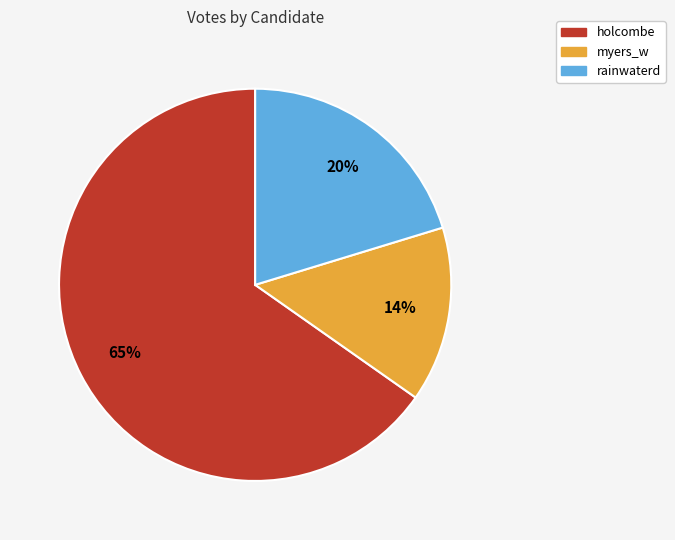

What is the ratio of the value at rainwaterd to the value at myers_w?

1.4